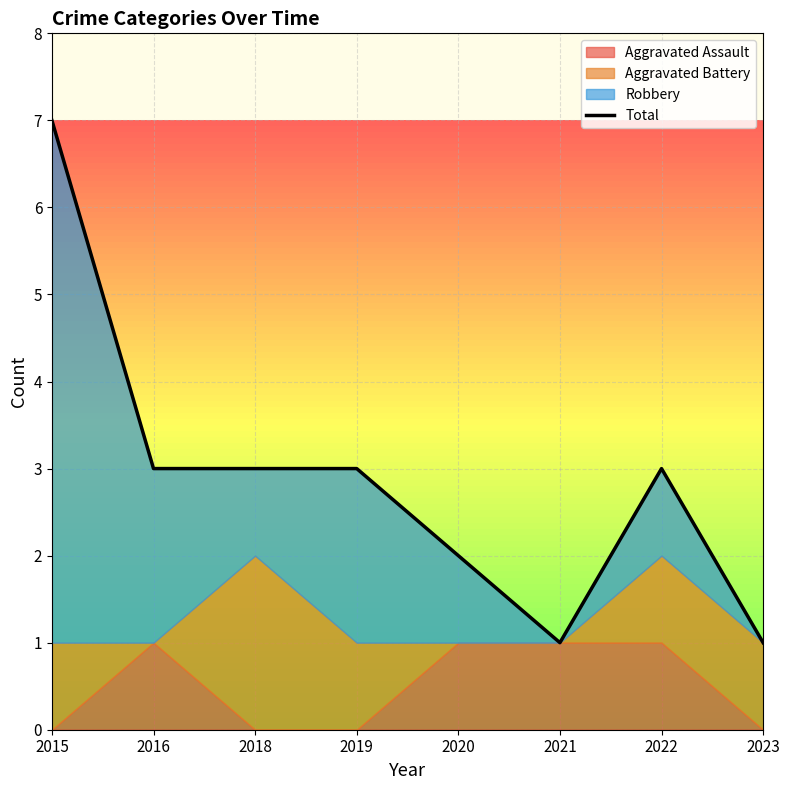

How many lines are shown in the chart?

1